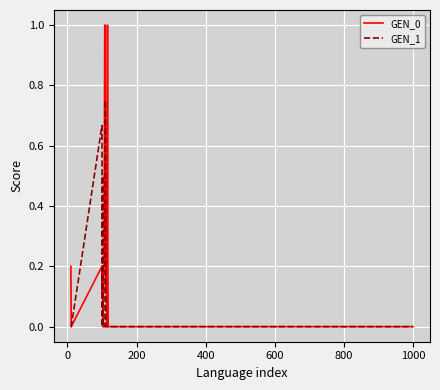

Which series has the largest range (max minus min)?

GEN_0